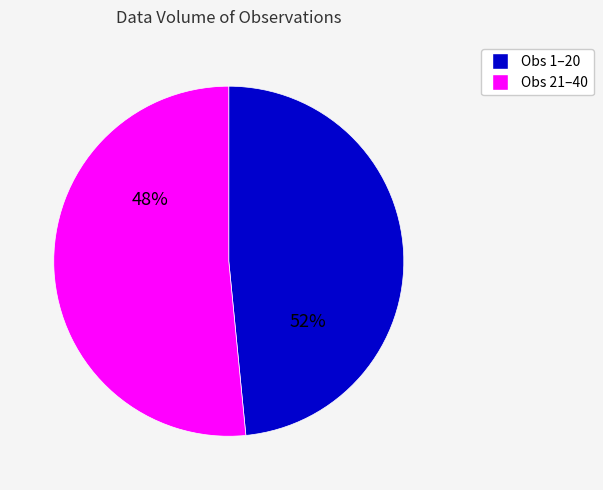

To the nearest percent, what is the difference between the largest and smallest slice percentages?

3%